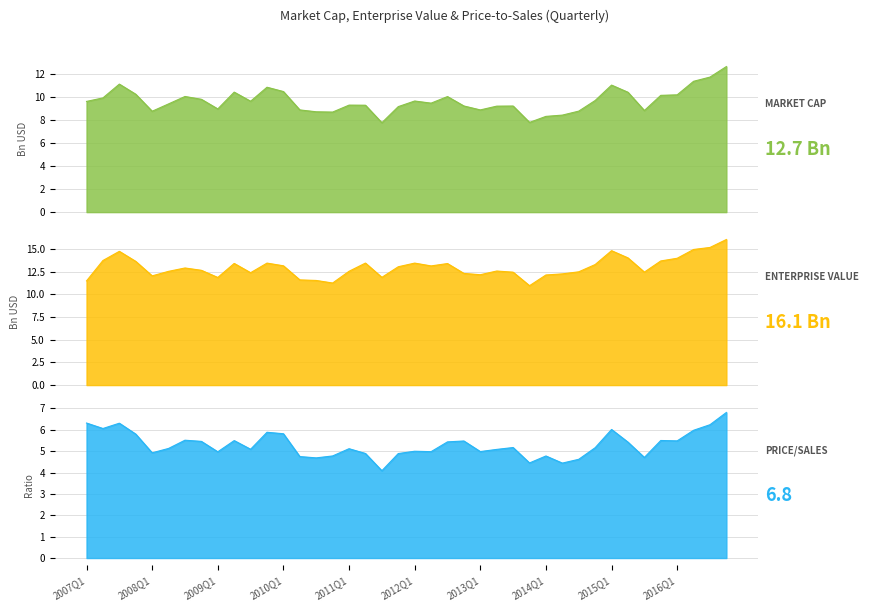

Rank the series by their maximum value, from highest to lowest.

EnterpriseValue, MarketCap, priceToSalesRatio